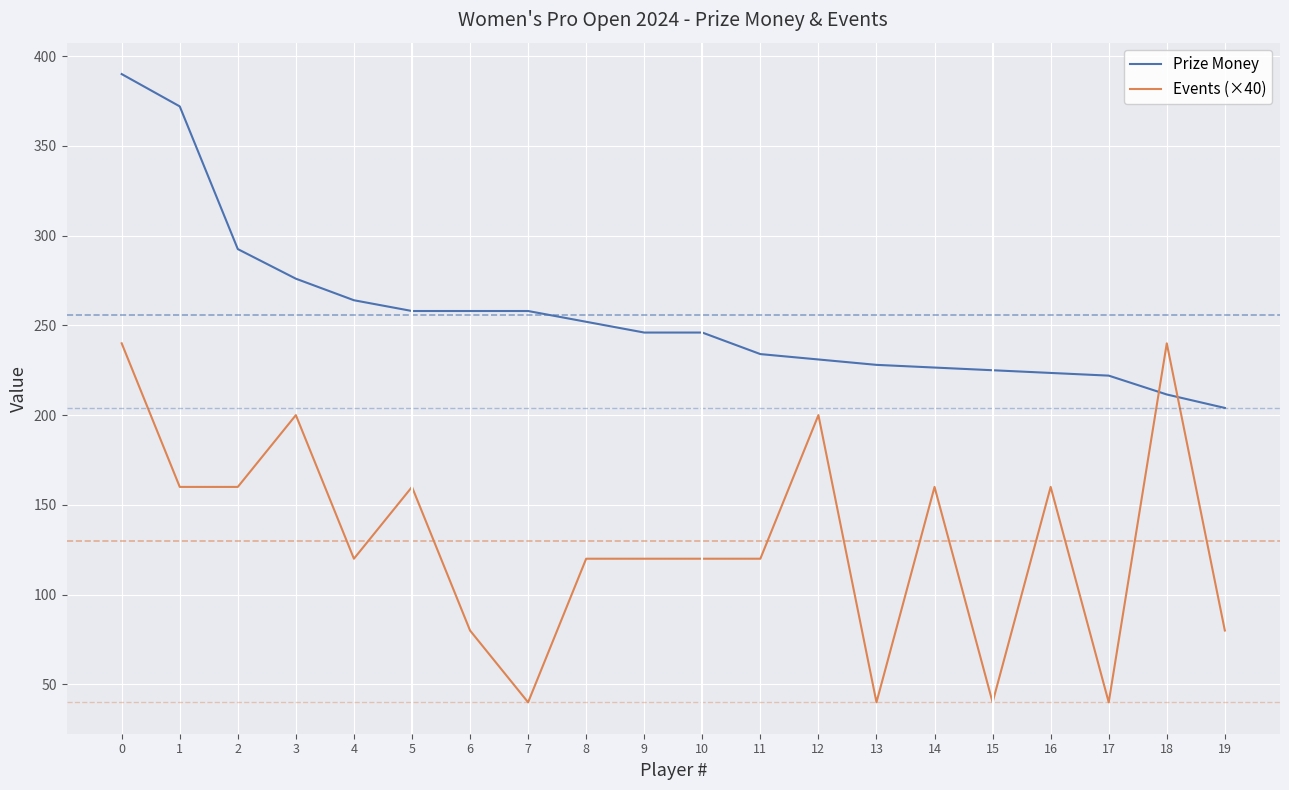

Which series has the largest total across all categories?

Prize Money